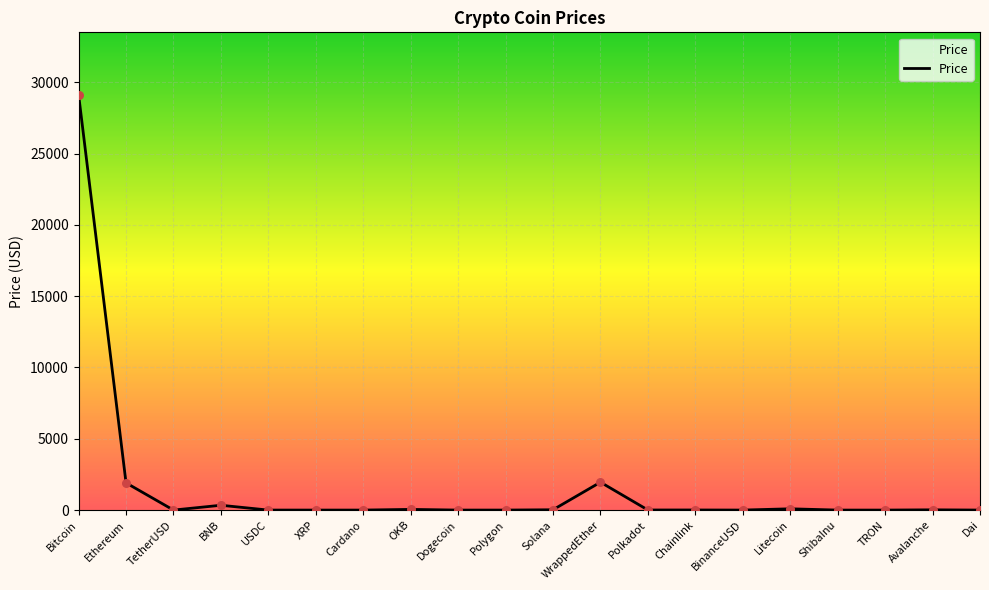

Between Chainlink and Bitcoin, which is larger?

Bitcoin